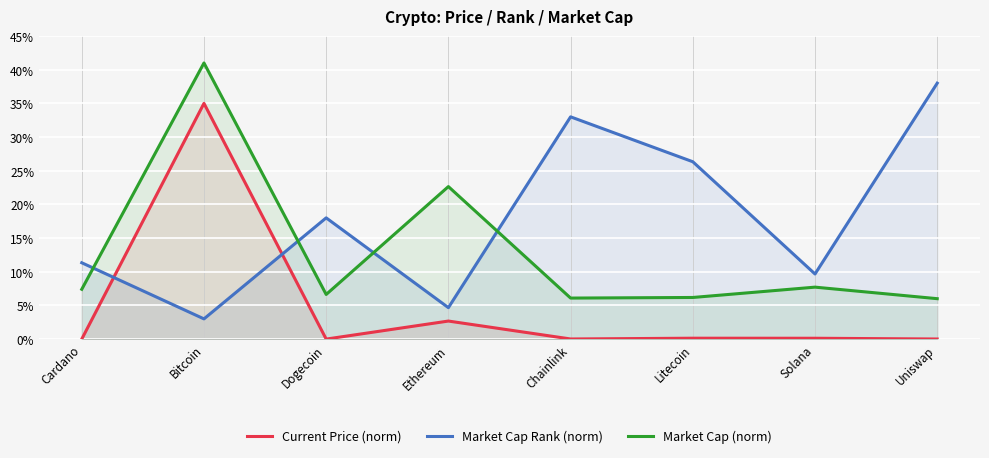

Reading left to right, what are all the values shown in this chart?

Current Price (norm): 0.0	35.0	0.0	2.7	0.0	0.1	0.1	0.0
Market Cap Rank (norm): 11.3	3.0	18.0	4.7	33.0	26.3	9.7	38.0
Market Cap (norm): 7.4	41.0	6.6	22.6	6.1	6.2	7.7	6.0